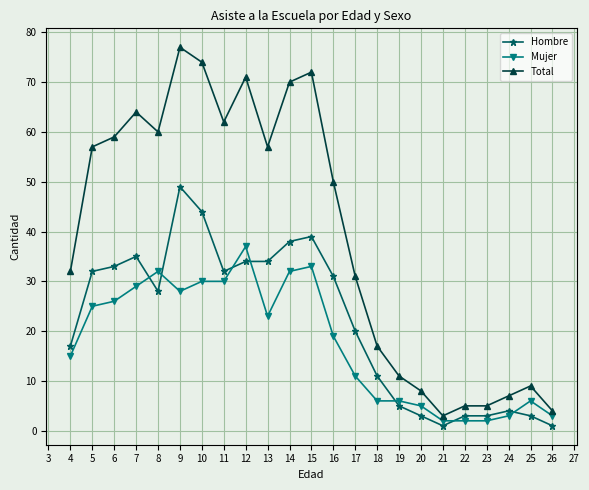

What is the value of the Total point at the 9th from the left?

71